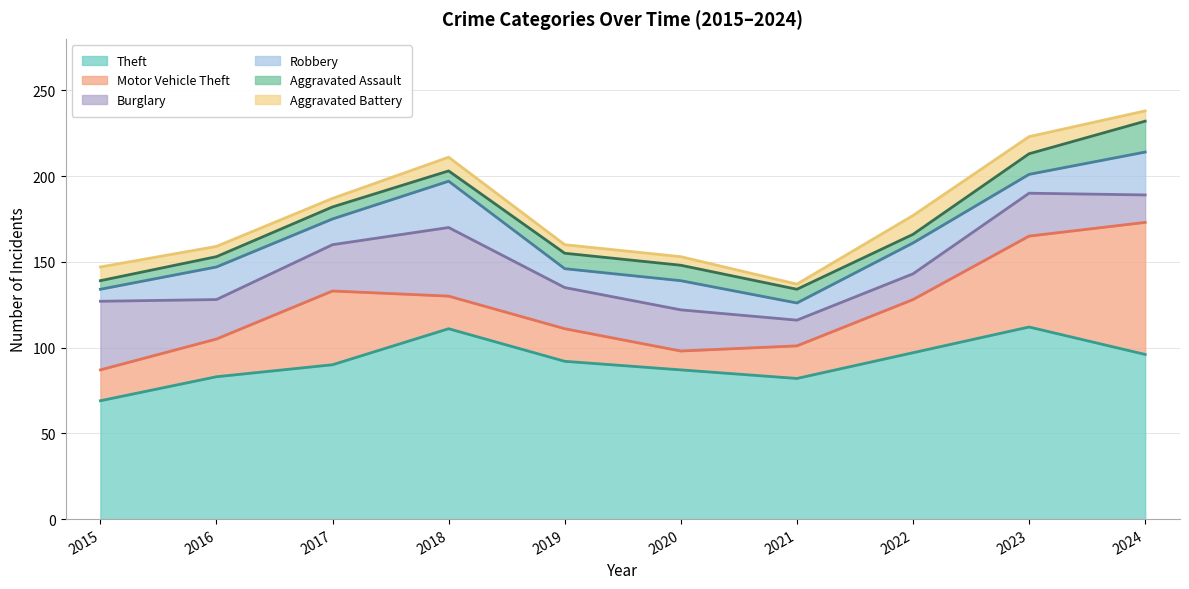

How many Aggravated Battery values are between 5 and 8?

7